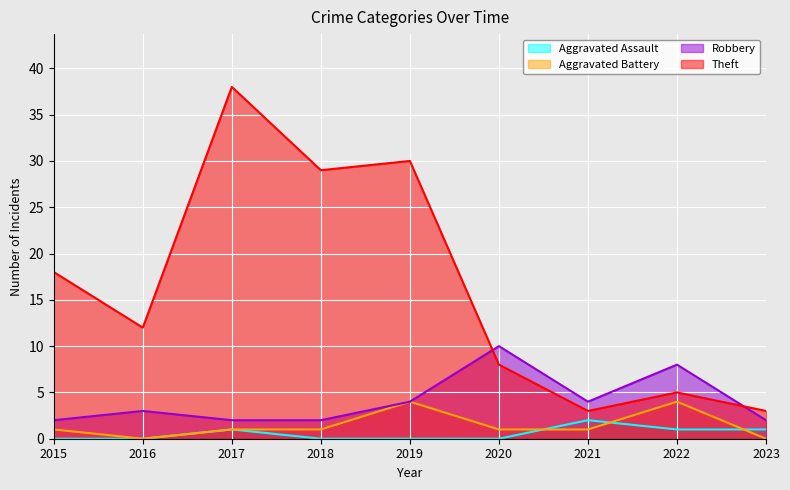

Is the value of Theft at 2017 greater than the value of Aggravated Battery at 2019?

Yes